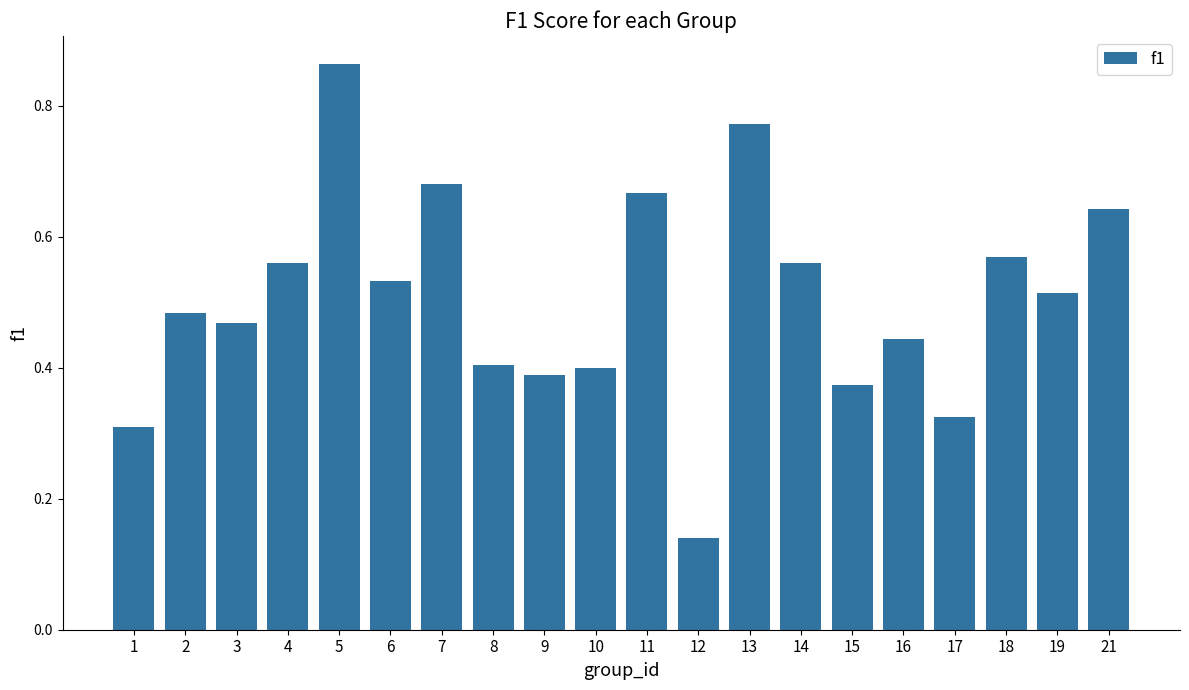

Is it true that the value at 6 is 0.3?

False